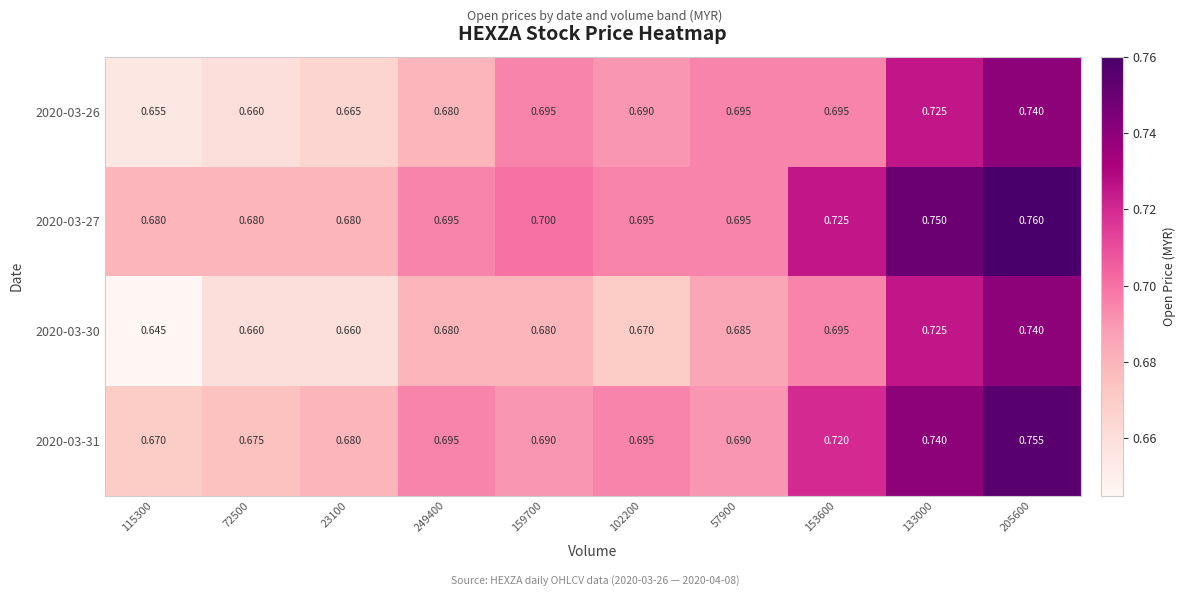

Is the value of 2020-03-27 at 57900 greater than the value of 2020-03-26 at 72500?

Yes